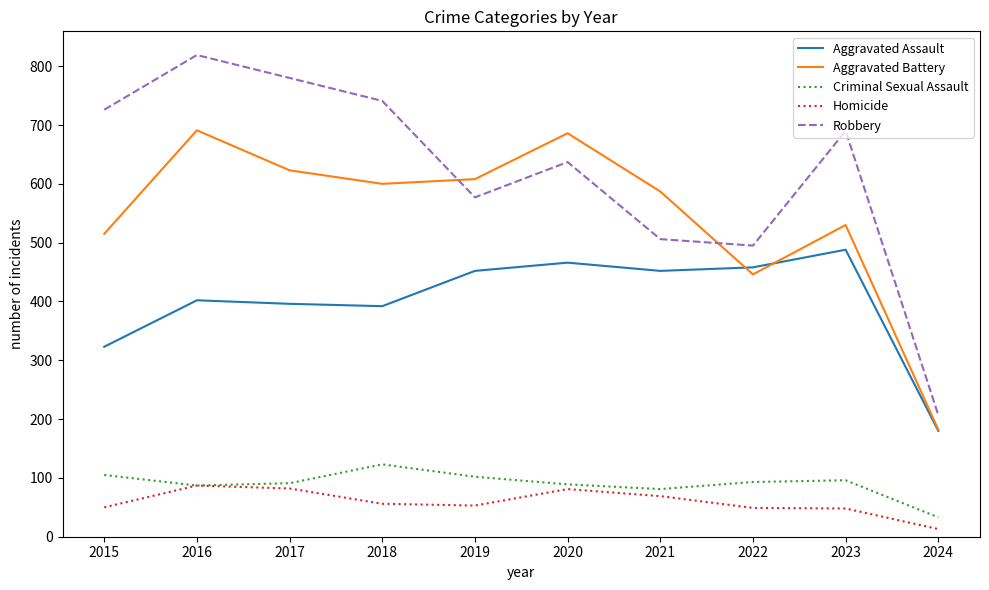

Where does the Robbery series first go above 690?

2015